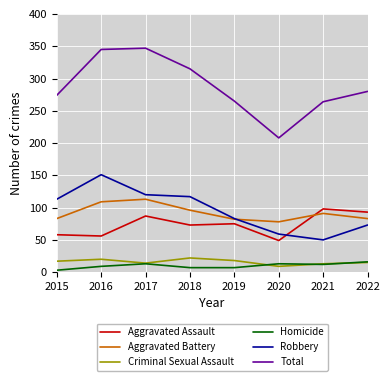

Is the value of Criminal Sexual Assault at 2015 greater than the value of Aggravated Assault at 2019?

No